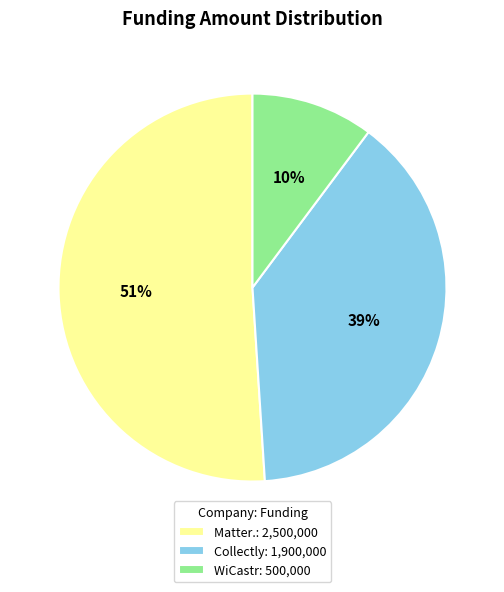

Is there a majority slice in this chart?

Yes